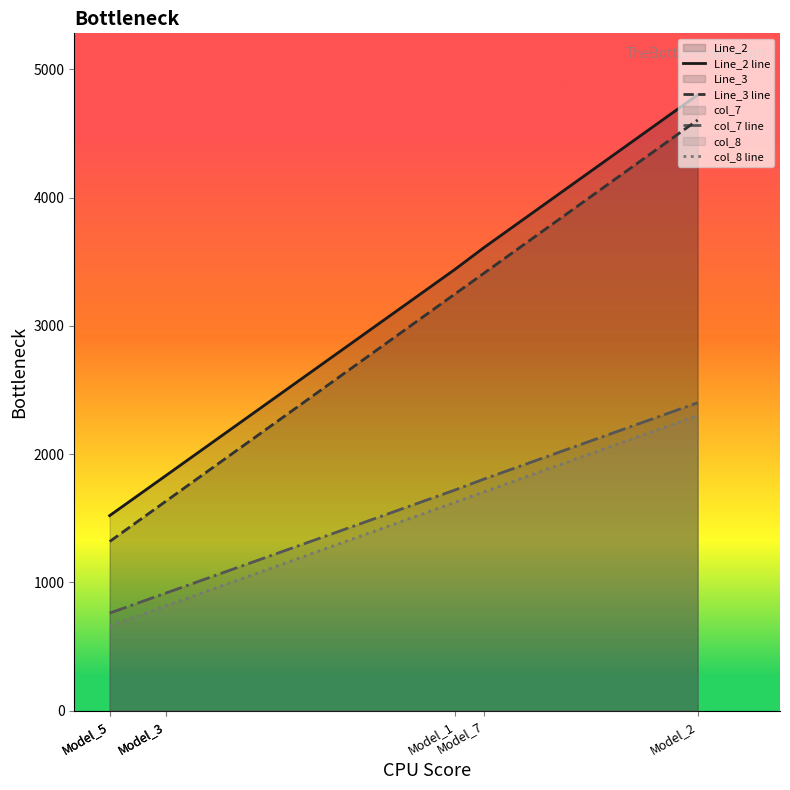

At how many categories does at least one series exceed 2217?

3